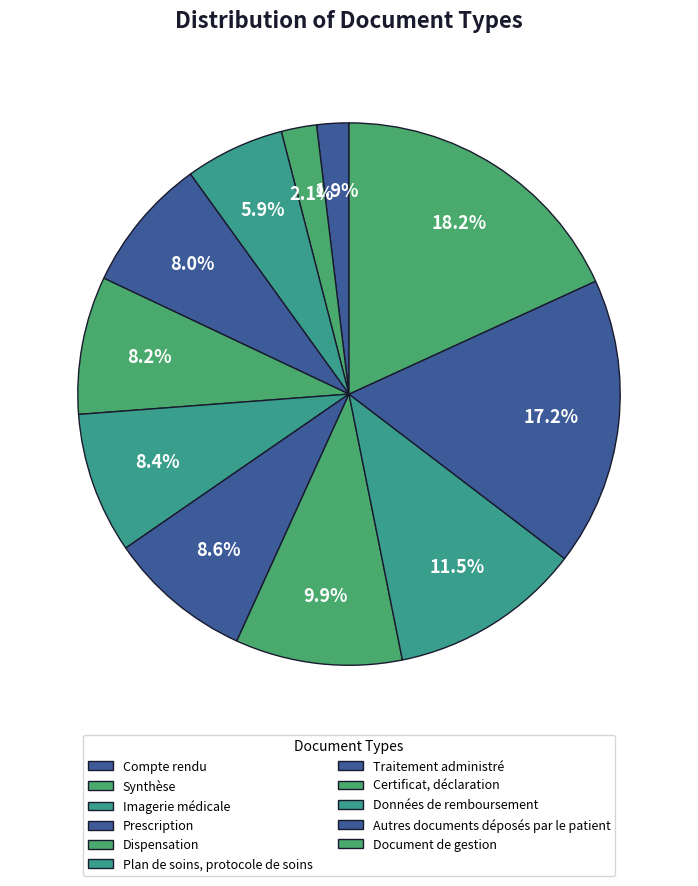

To the nearest percent, what is the difference between the Traitement administré and Autres documents déposés par le patient slice percentages?

9%